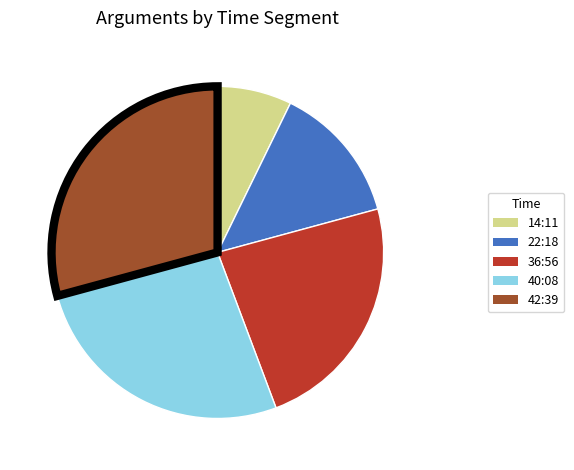

Is there any slice that represents more than half of the pie?

No